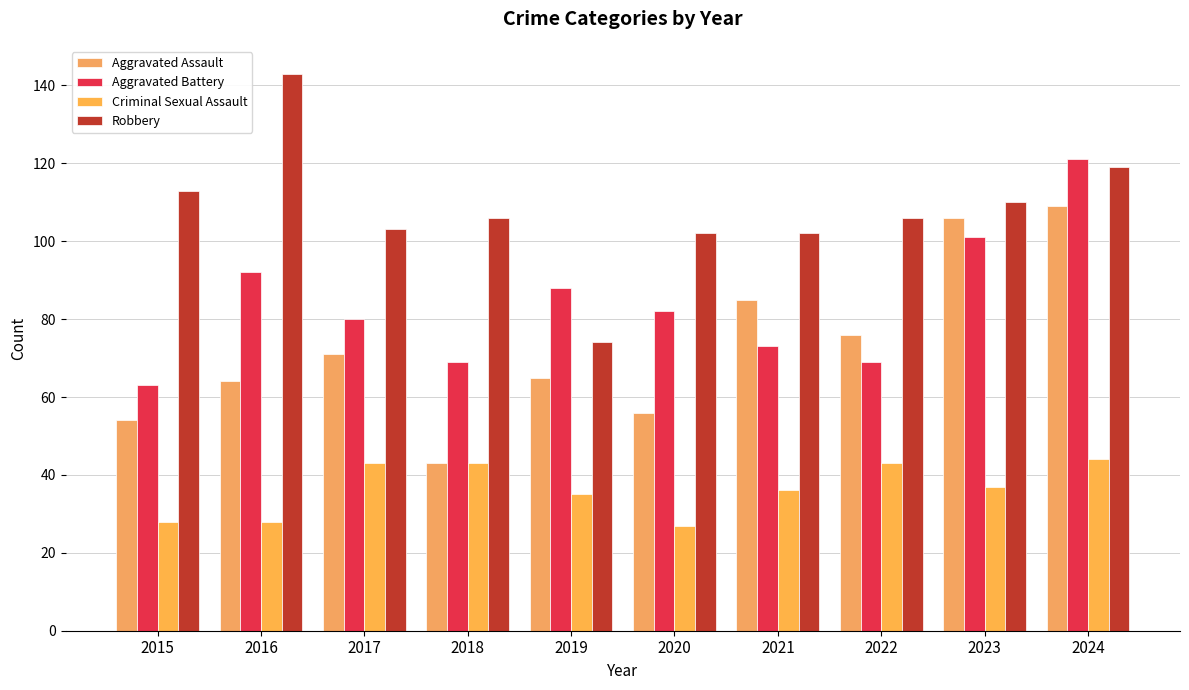

Which series has the largest total across all categories?

Robbery